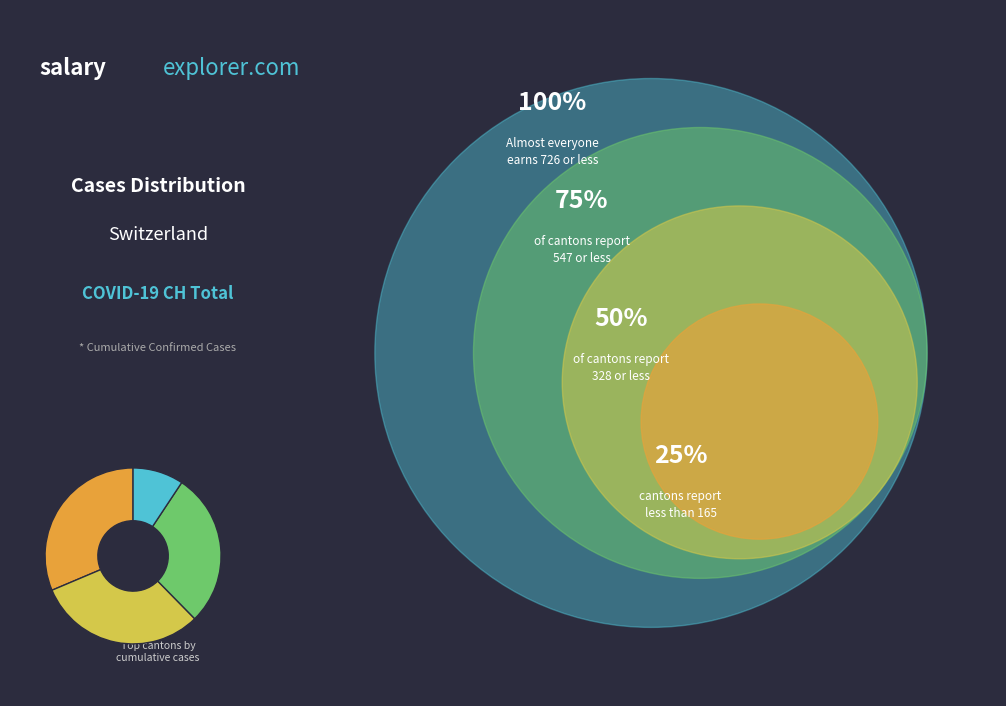

Does any single category account for the majority?

No